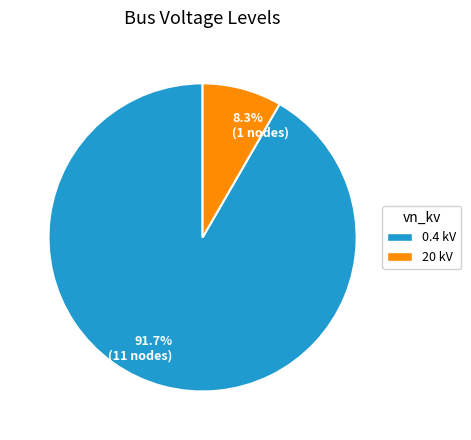

Count the number of slices in the pie.

2